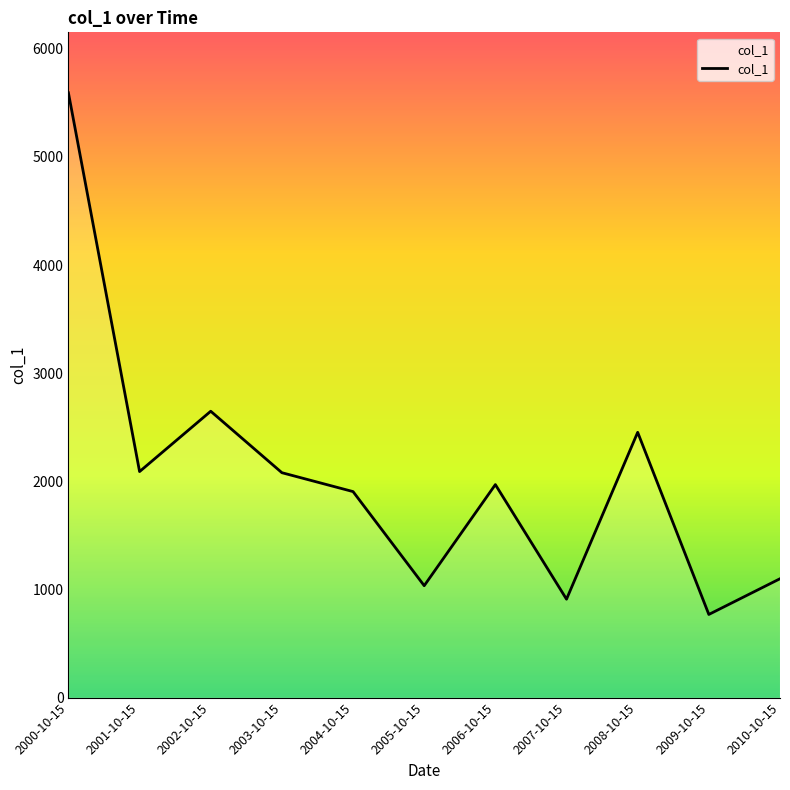

At which label does the data first exceed 1969?

2000-10-15